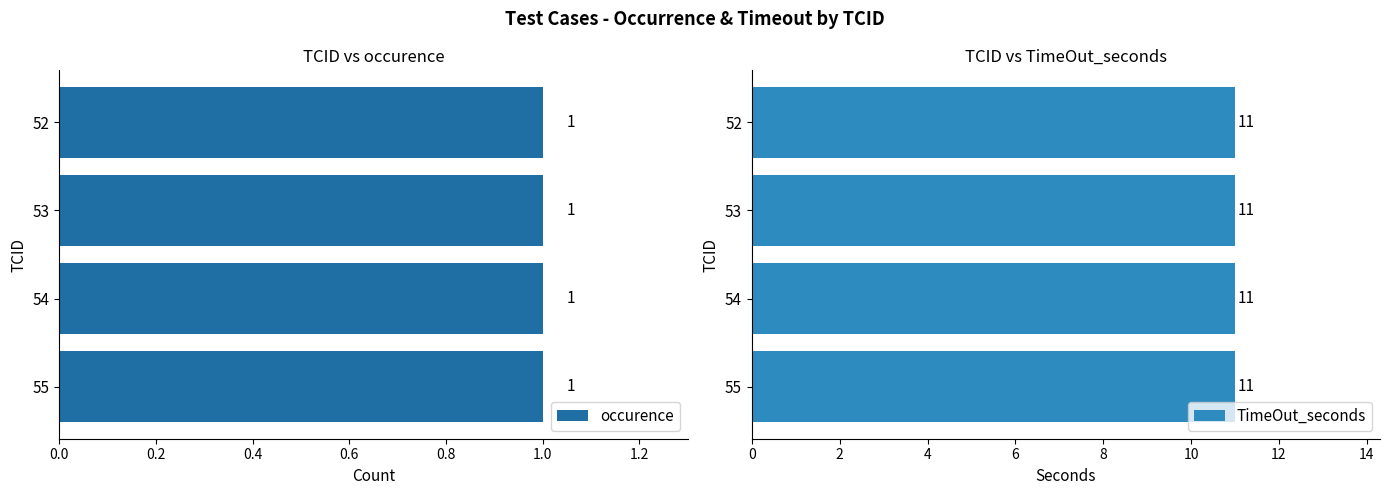

True or false: occurence has a value of 0 at 53.

False